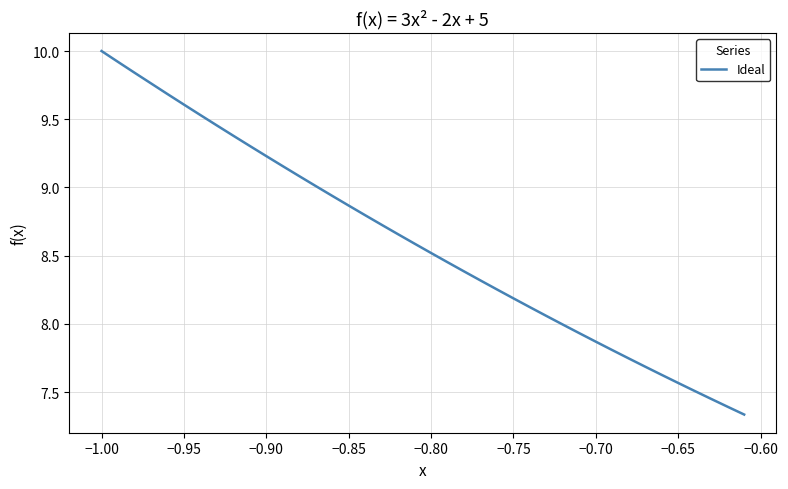

What is the difference between the maximum and minimum values?

2.7